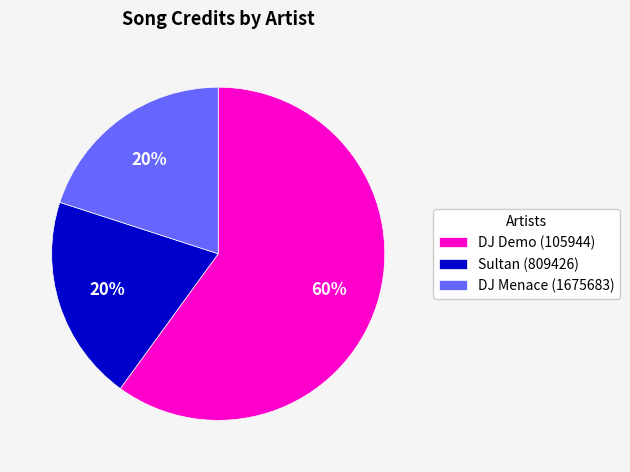

Combined, do Sultan (809426) and DJ Demo (105944) account for over 50%?

Yes